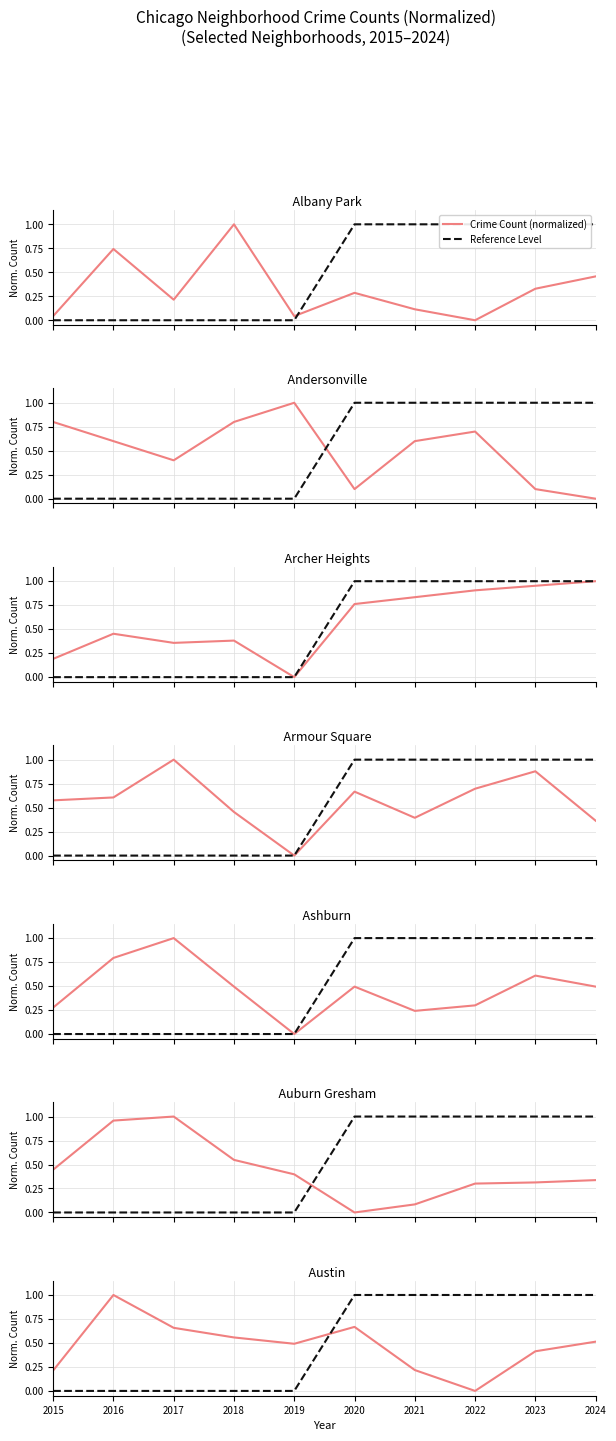

How many data points in Reference Level are less than 1?

5